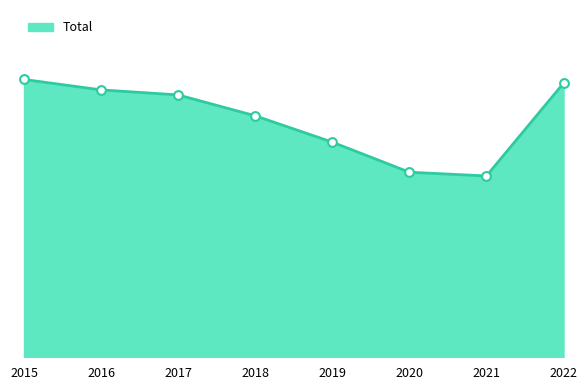

What is the change in value from 2015 to 2019?

-150